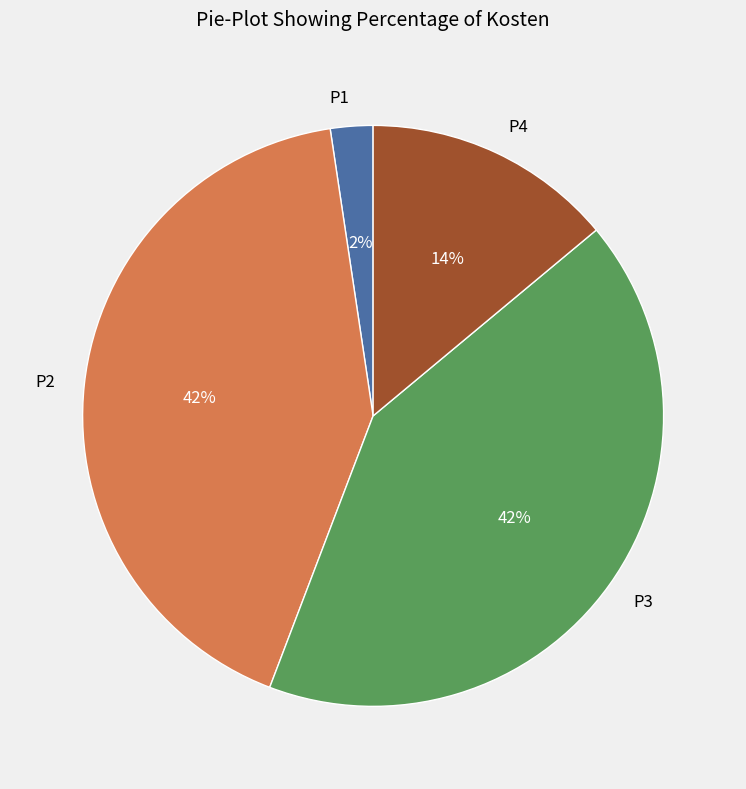

What is the smallest slice in the pie chart?

P1